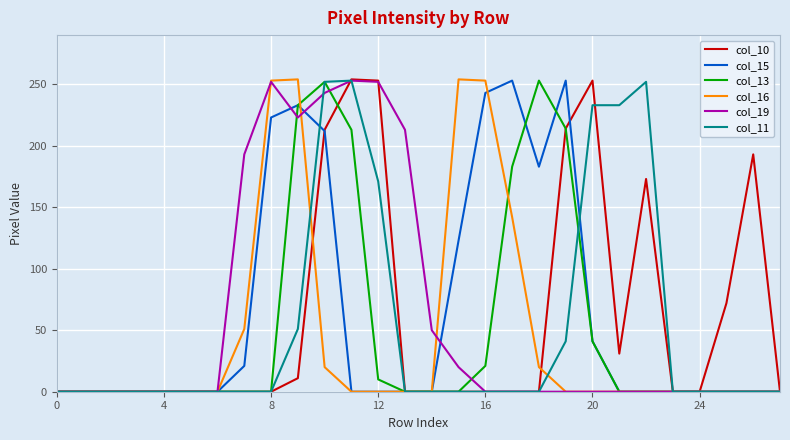

True or false: col_10 has more than 0 interior local peaks.

True